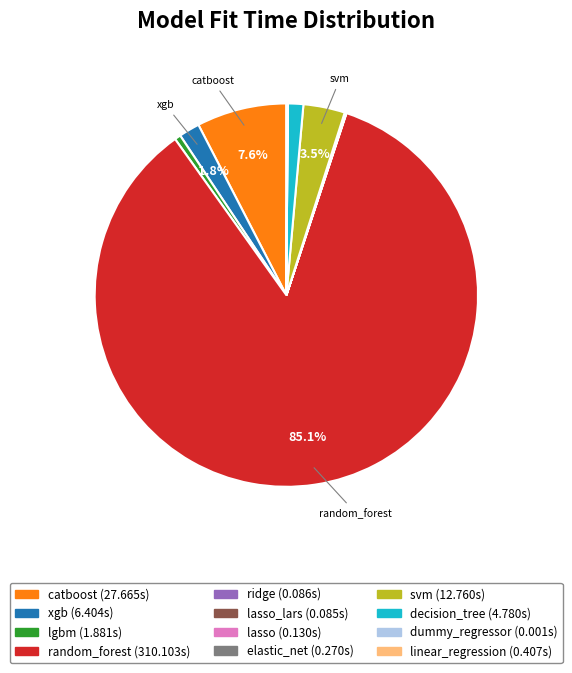

Does any single category account for the majority?

Yes